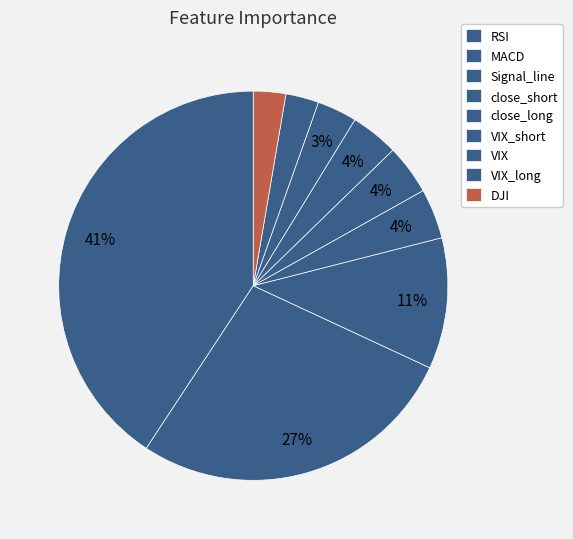

Rank the categories by value from lowest to highest.

DJI, VIX_long, VIX, VIX_short, close_long, close_short, Signal_line, MACD, RSI